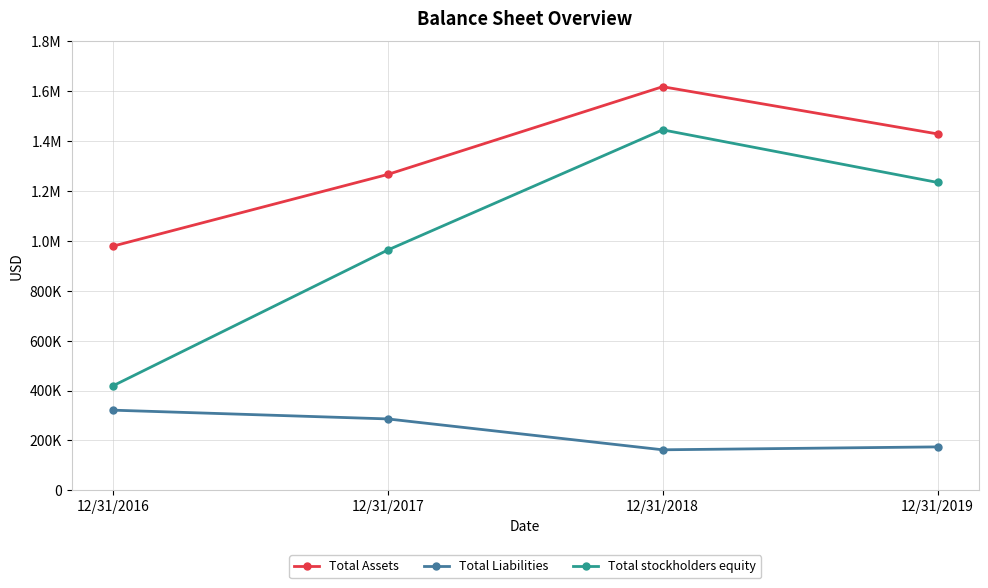

Is this an area chart (filled region under the line)?

No